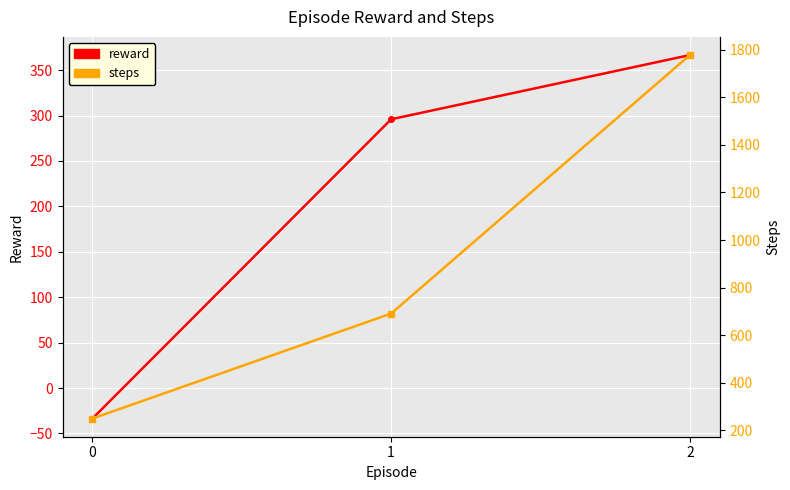

Where is steps nearest to the value 1013?

1